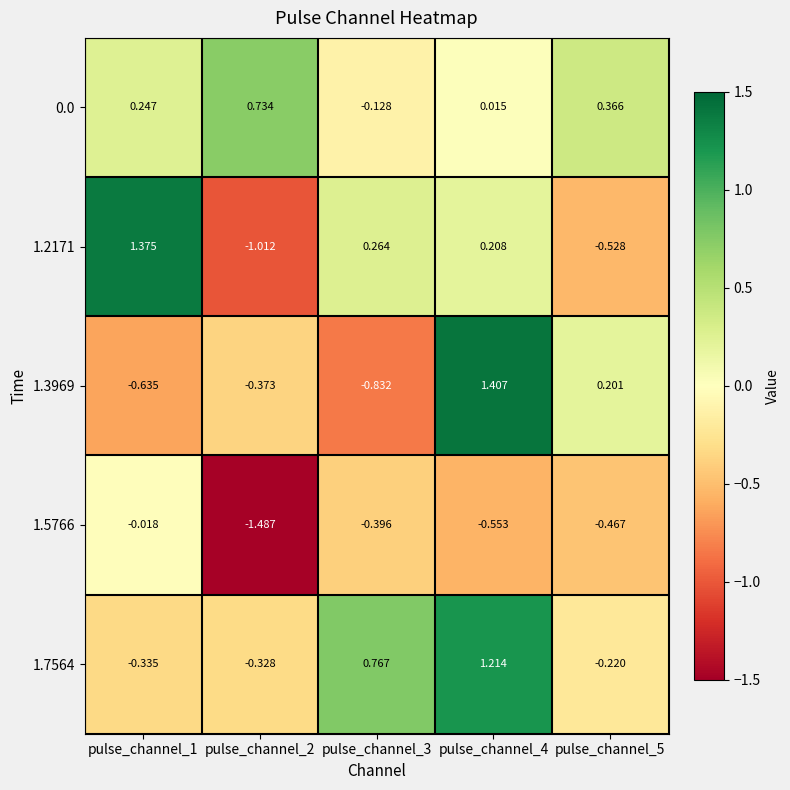

How many distinct data groups are displayed?

5